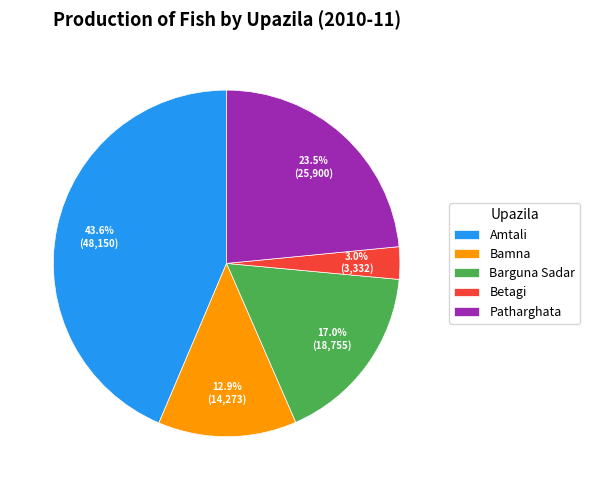

How many segments does this pie chart have?

5